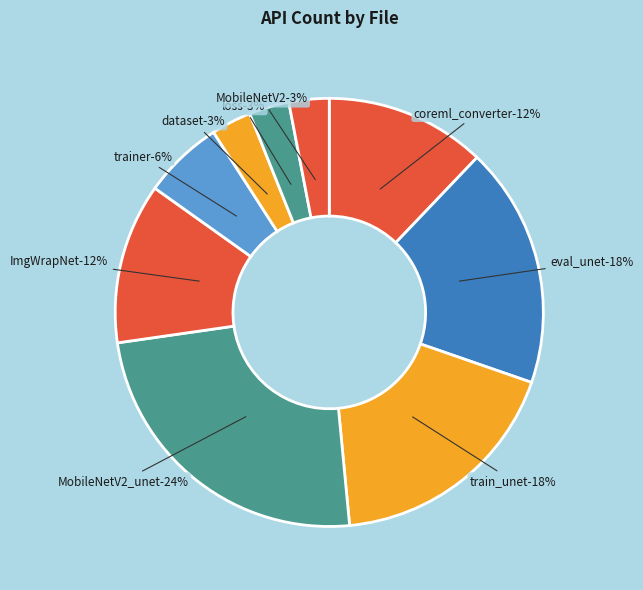

How many segments does this pie chart have?

9